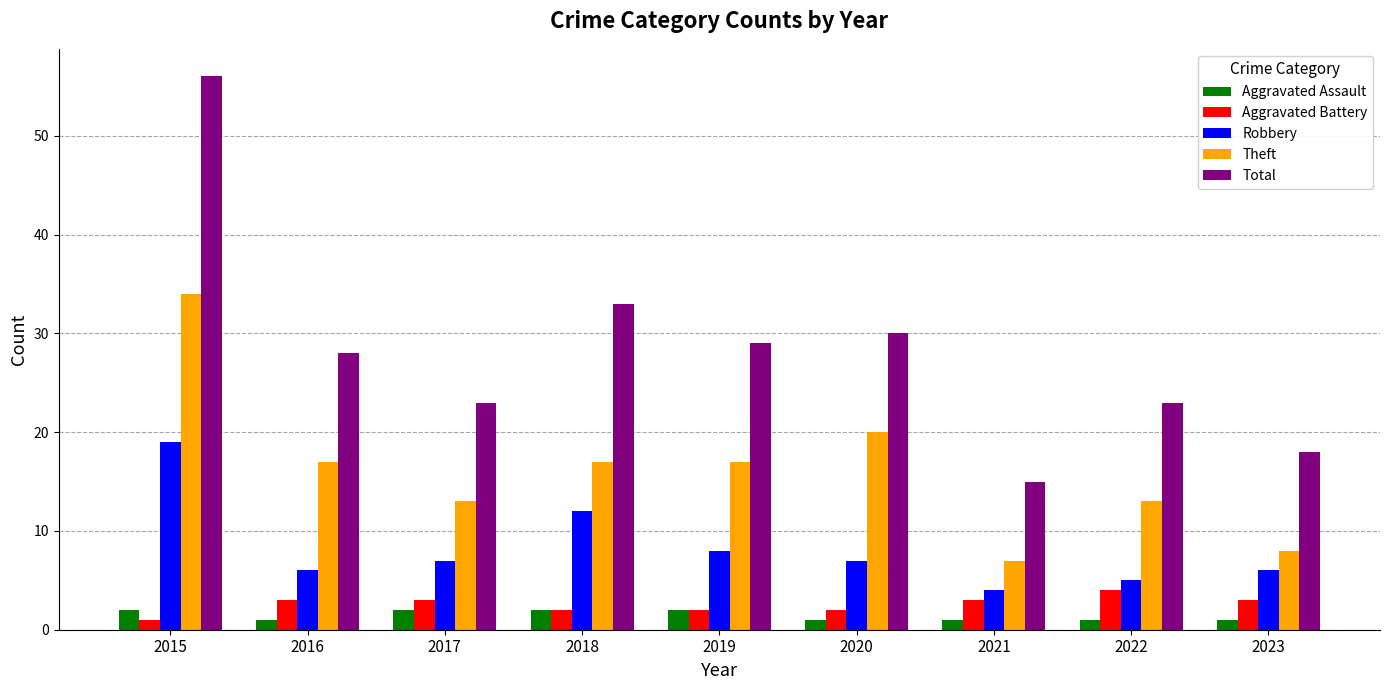

Count the number of categories in the chart.

9